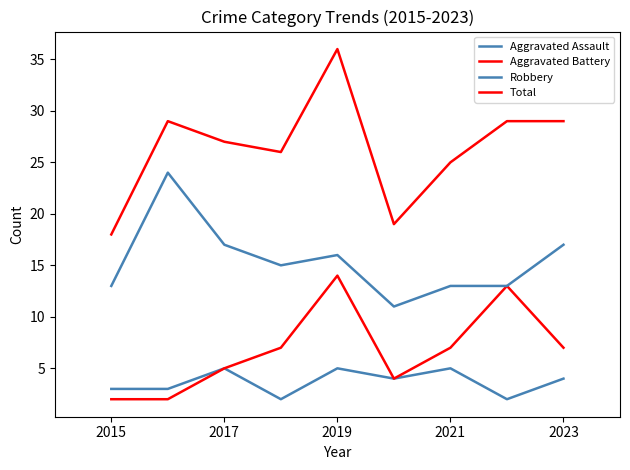

Does the chart have visible grid lines?

No